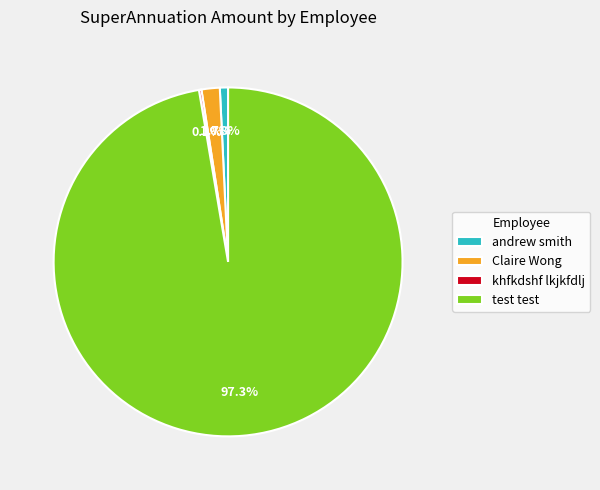

Between andrew smith and Claire Wong, which is larger?

Claire Wong